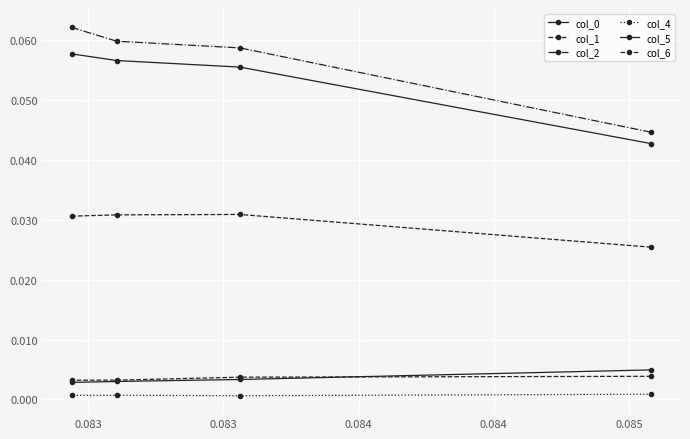

How many col_5 values are between 0 and 1?

4